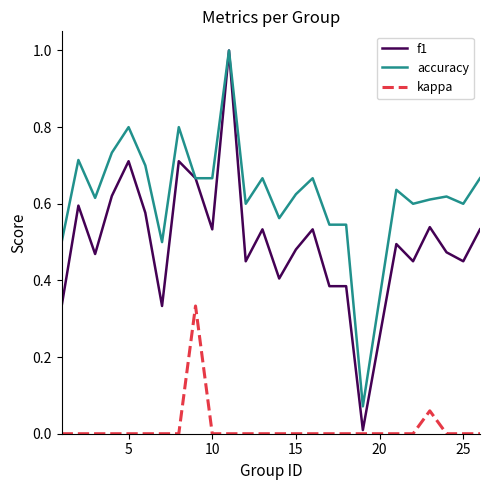

Rank the series by their average value, from lowest to highest.

kappa, f1, accuracy